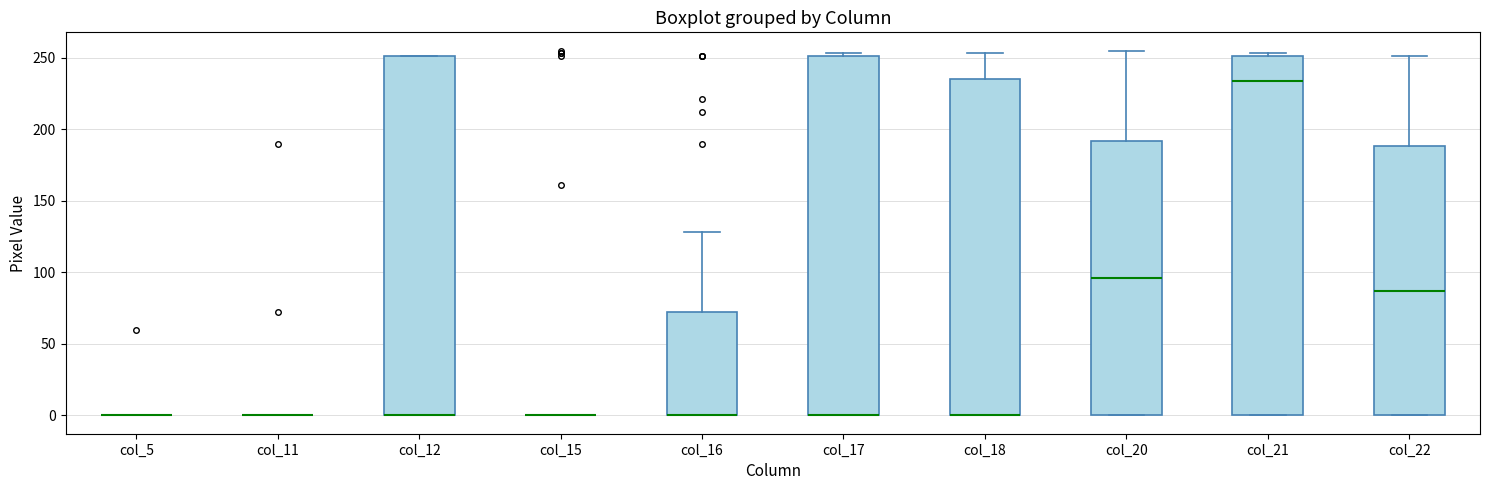

Reading left to right, transcribe this box plot: for each box, give where its median line is, the range the box spans, and where its two whiskers end, as read against the y-axis. The values are not printed on the chart, so give them approximately, as read against the axis.

col_5: box collapsed to a line at 0, whiskers 0 to 0
col_11: box collapsed to a line at 0, whiskers 0 to 0
col_12: median 0 (drawn on the box's lower edge), box 0 to 250, whiskers 0 to 250
col_15: box collapsed to a line at 0, whiskers 0 to 0
col_16: median 0 (drawn on the box's lower edge), box 0 to 75, whiskers 0 to 130
col_17: median 0 (drawn on the box's lower edge), box 0 to 250, whiskers 0 to 255
col_18: median 0 (drawn on the box's lower edge), box 0 to 235, whiskers 0 to 255
col_20: median 95, box 0 to 190, whiskers 0 to 255
col_21: median 235, box 0 to 250, whiskers 0 to 255
col_22: median 85, box 0 to 190, whiskers 0 to 250